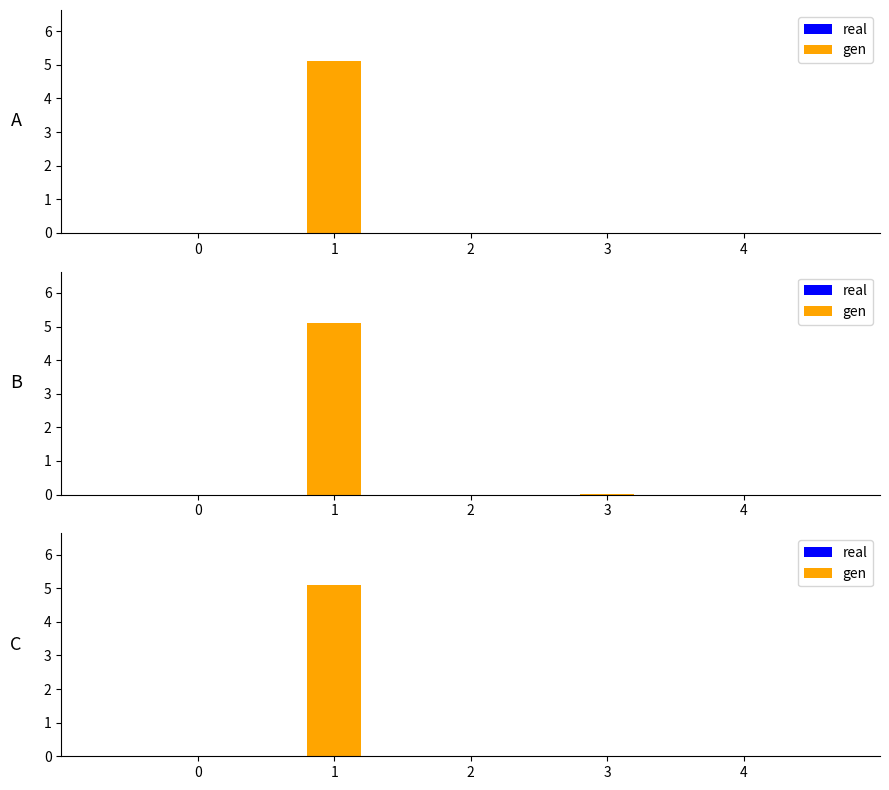

Reading left to right, transcribe all the data shown in this chart.

0.0	5.1	0.0	0.0	0.0